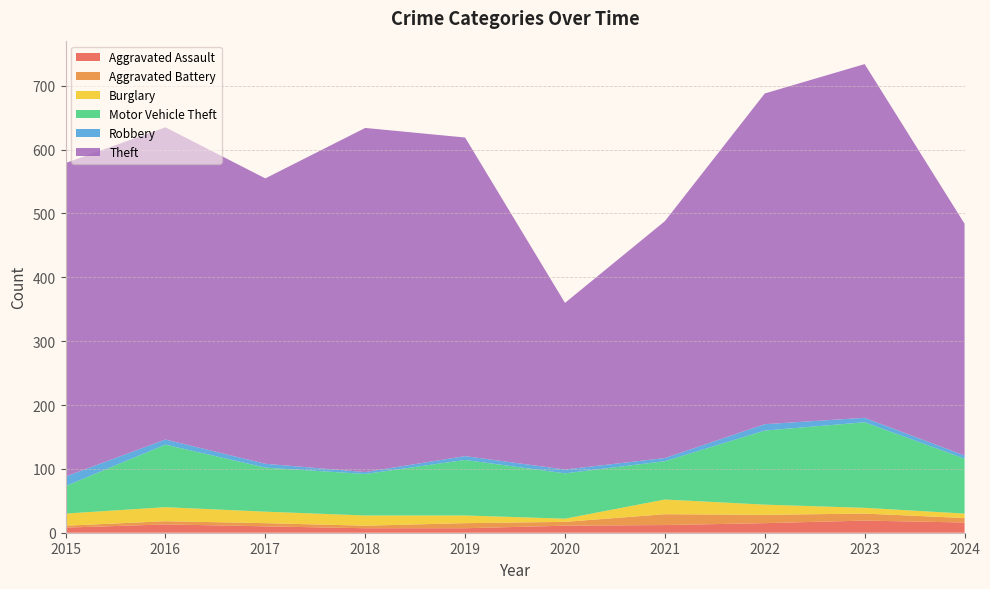

Reading left to right, what are all the values shown in this chart?

Aggravated Assault: 2015=8	2016=13	2017=10	2018=7	2019=7	2020=11	2021=12	2022=15	2023=19	2024=16
Aggravated Battery: 2015=3	2016=5	2017=5	2018=4	2019=8	2020=6	2021=17	2022=13	2023=11	2024=7
Burglary: 2015=19	2016=22	2017=18	2018=16	2019=12	2020=5	2021=23	2022=16	2023=9	2024=7
Motor Vehicle Theft: 2015=43	2016=98	2017=69	2018=65	2019=87	2020=71	2021=60	2022=116	2023=134	2024=86
Robbery: 2015=15	2016=8	2017=6	2018=3	2019=6	2020=6	2021=5	2022=10	2023=7	2024=5
Theft: 2015=491	2016=489	2017=447	2018=539	2019=499	2020=261	2021=371	2022=518	2023=554	2024=363